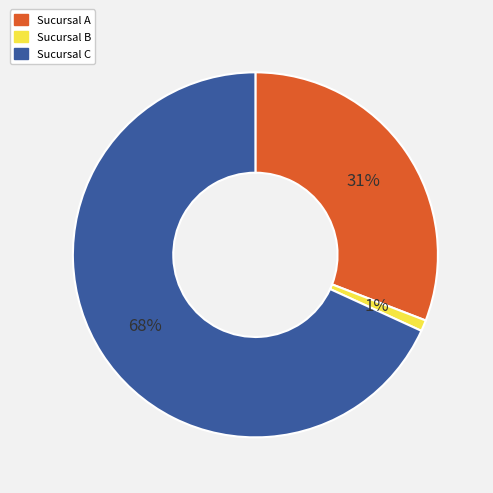

Which category accounts for the majority?

Sucursal C